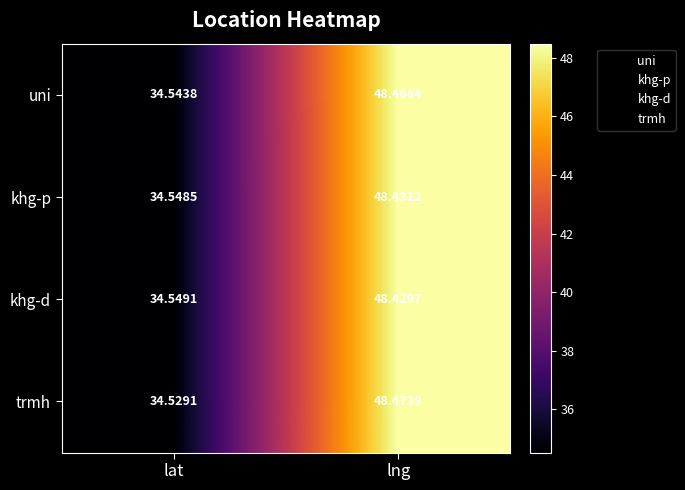

Where is trmh nearest to the value 41?

lat